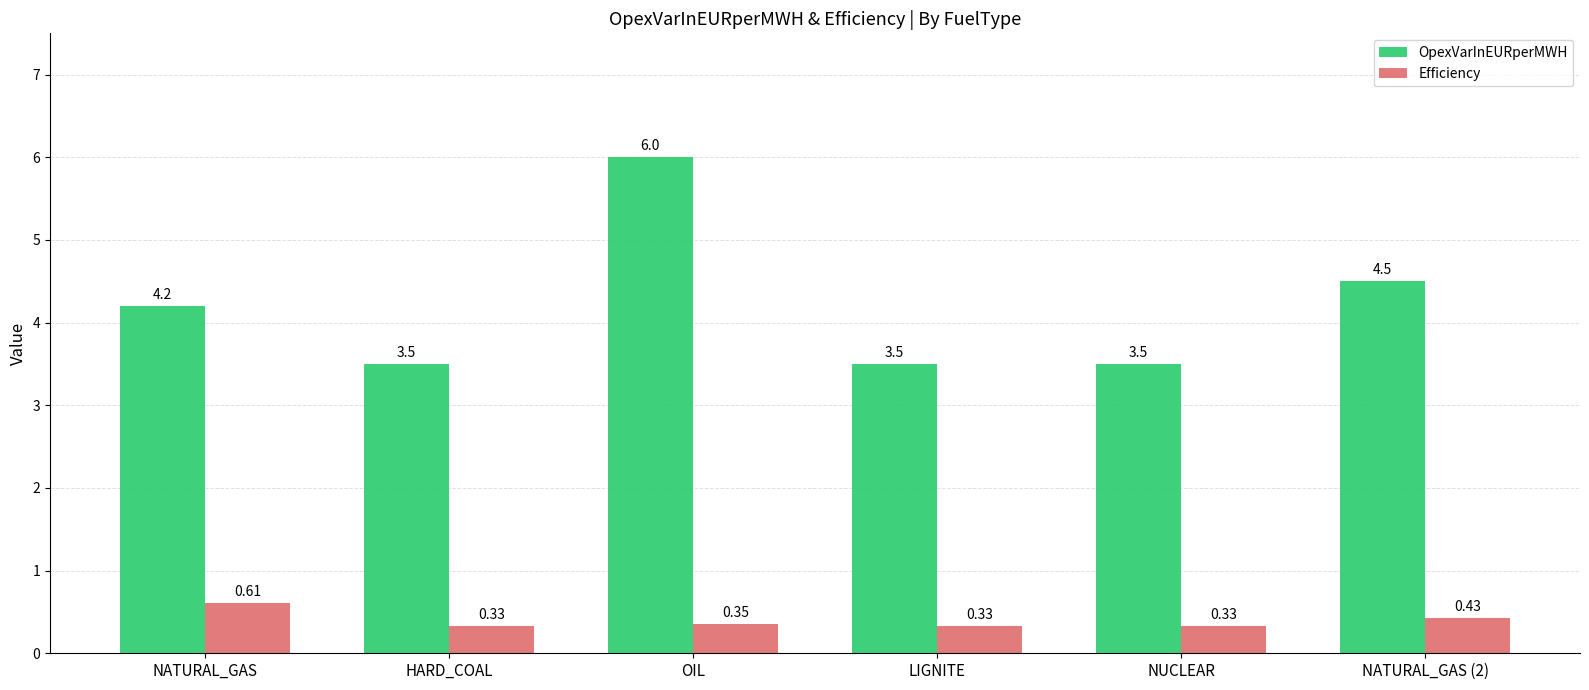

What is the sum of all Efficiency values?

2.4